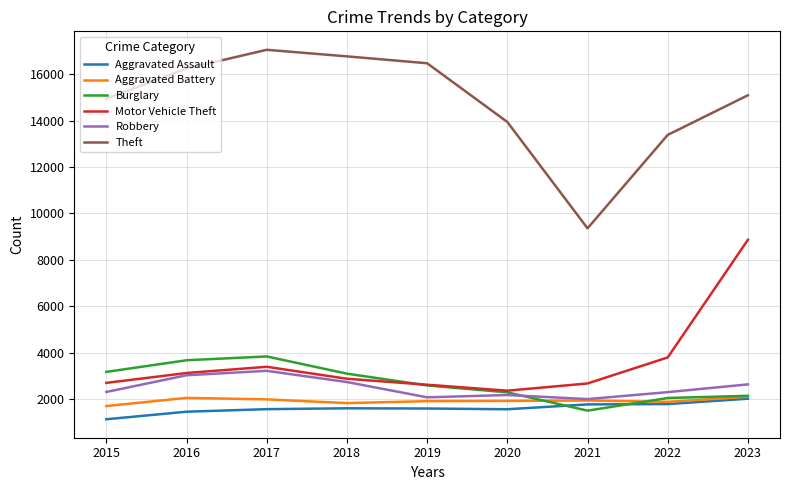

Between 2015 and 2018, which series saw the biggest shift?

Theft